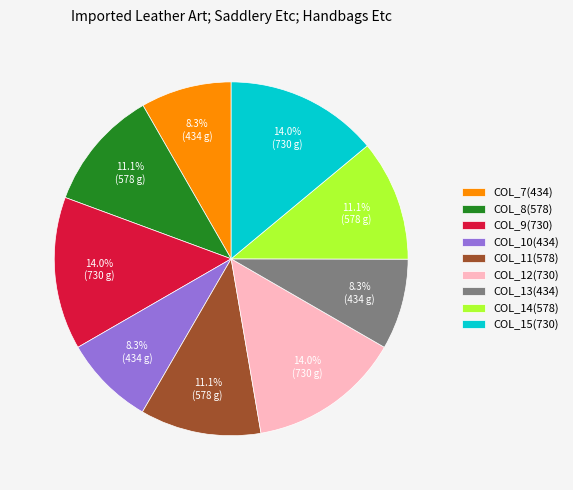

Which has a higher value, COL_7(434) or COL_11(578)?

COL_11(578)